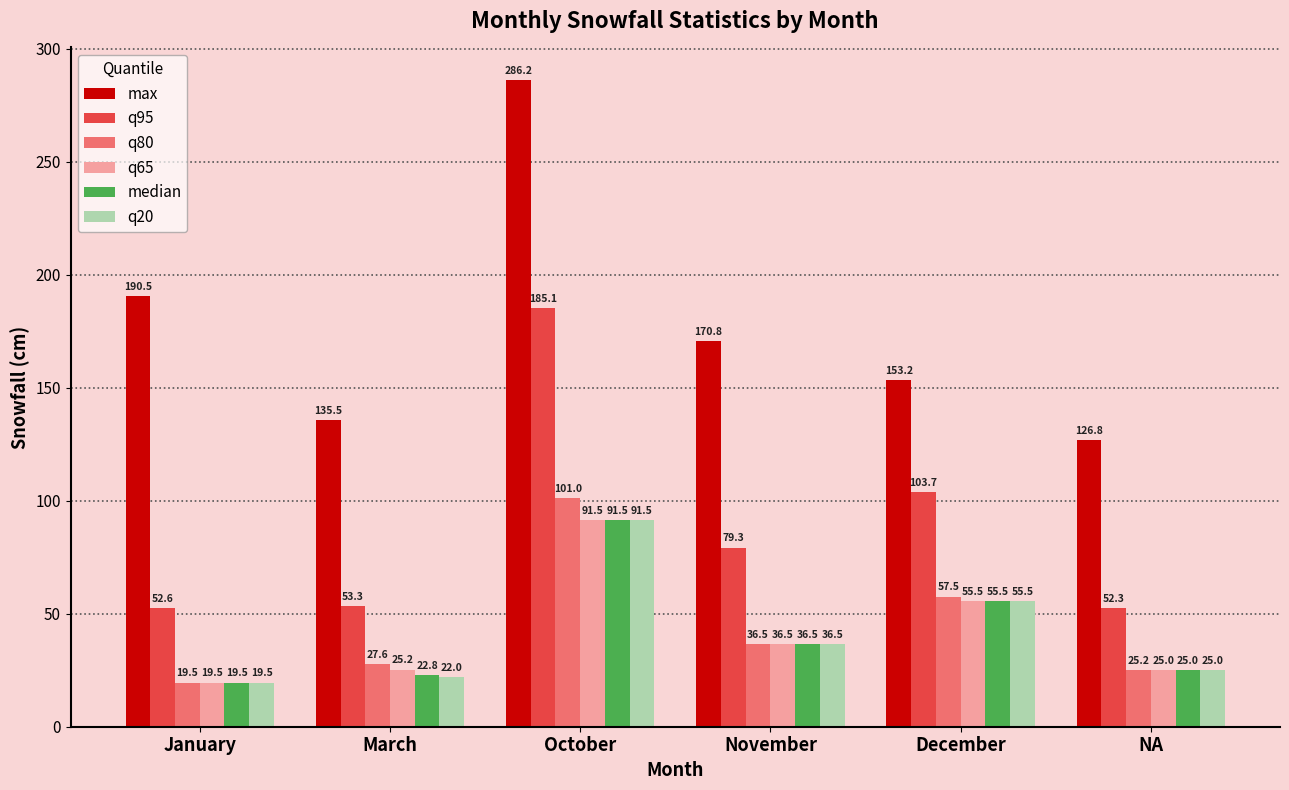

How many categories are shown in the chart?

6